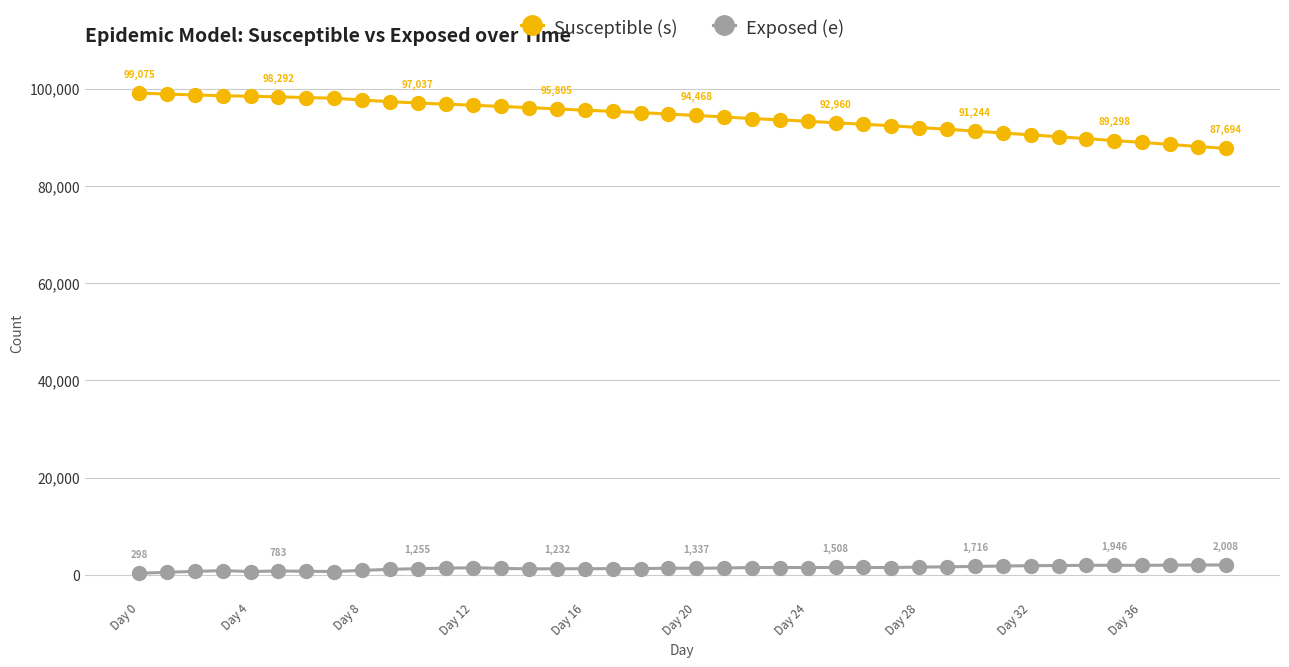

Which series has the largest total across all categories?

Susceptible (s)